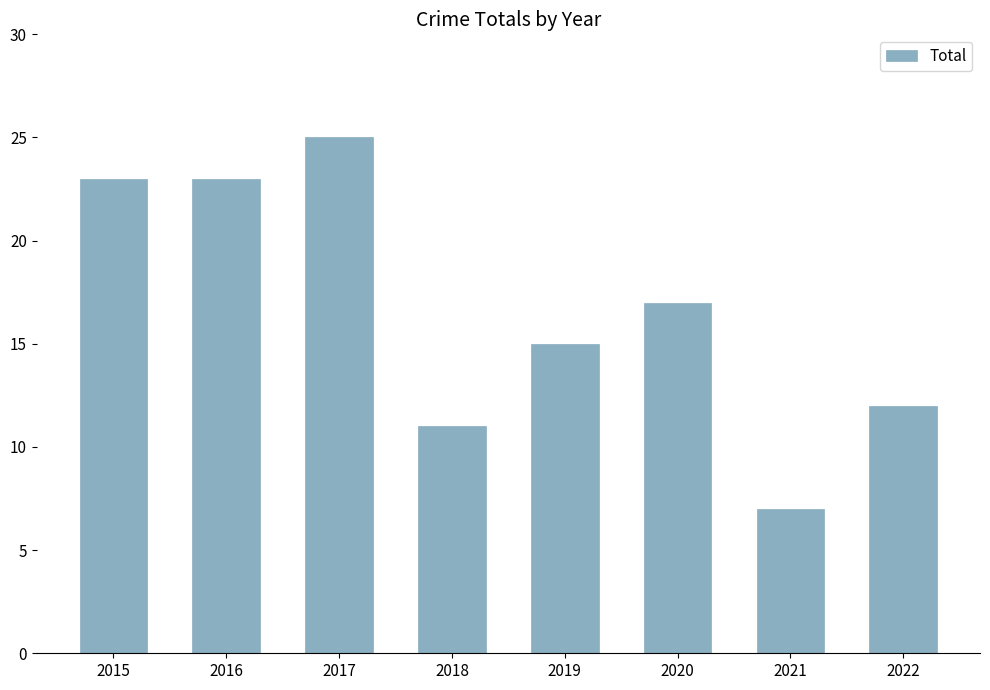

Reading right to left, transcribe all the data shown in this chart.

2022=12	2021=7	2020=17	2019=15	2018=11	2017=25	2016=23	2015=23